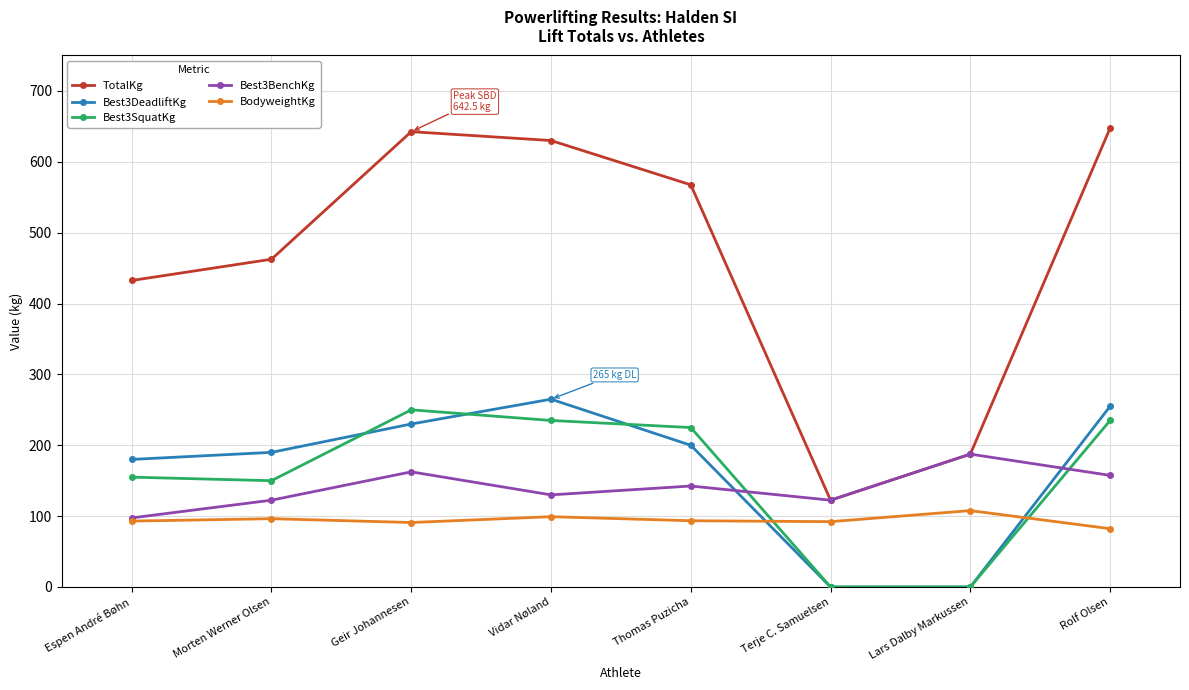

Which category has the lowest value in the TotalKg series?

Terje C. Samuelsen